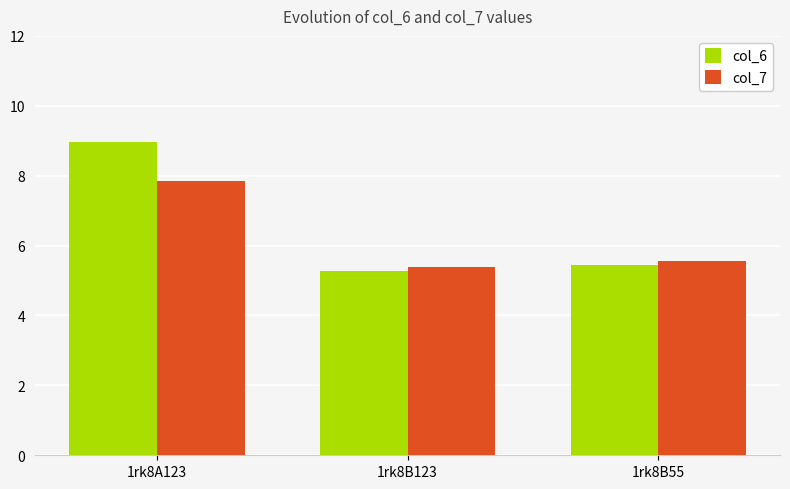

What is the total value across all series at 1rk8B55?

11.0